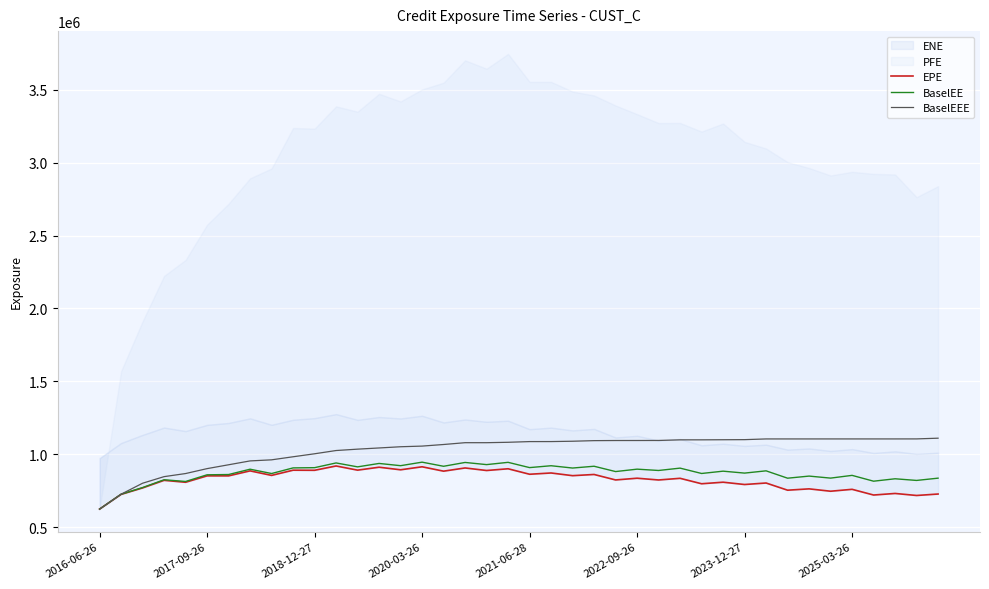

The BaselEE series shows 591446.2 at 14. True or false?

False